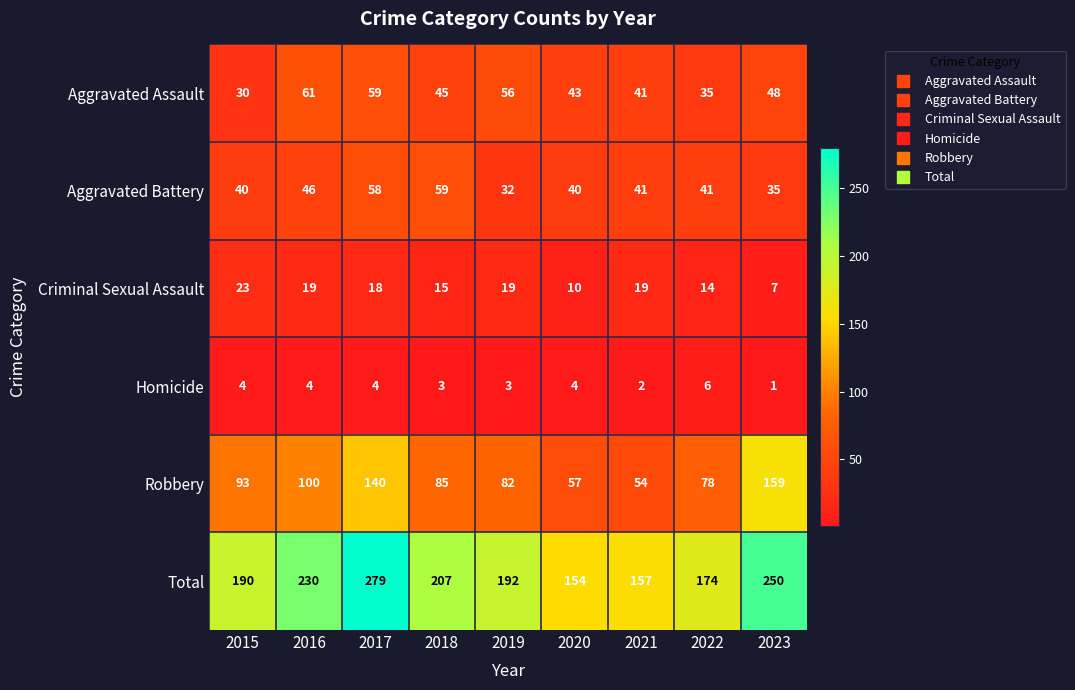

What is the total value across all series at 2023?

500